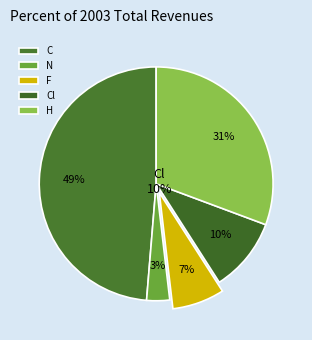

Which category has the smallest portion of the pie?

N